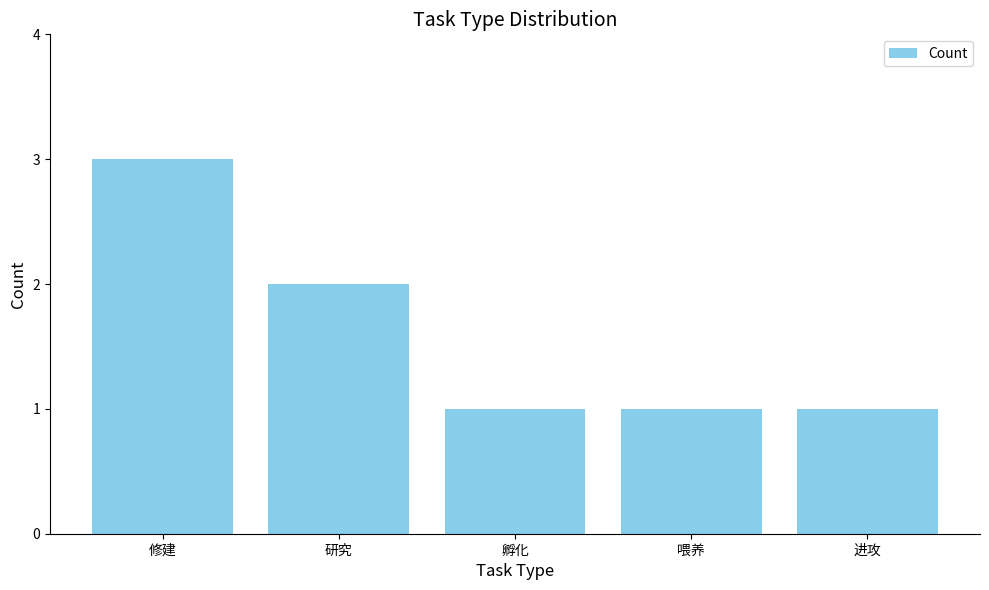

What is the label of the 2nd bar from the left?

研究